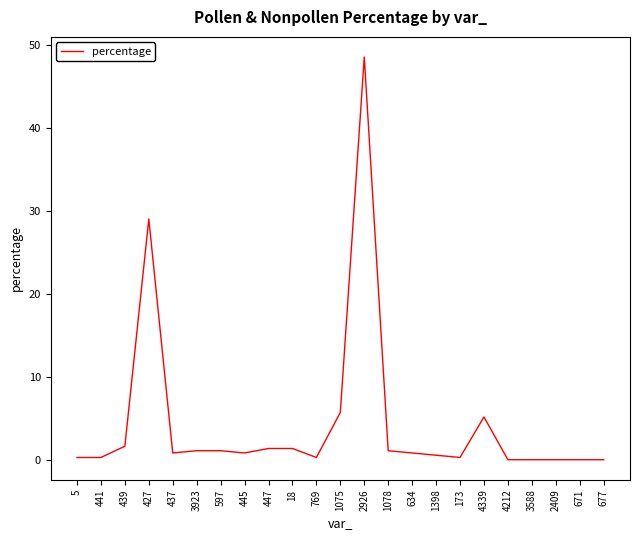

True or false: the data shows 25.4 at 677.

False